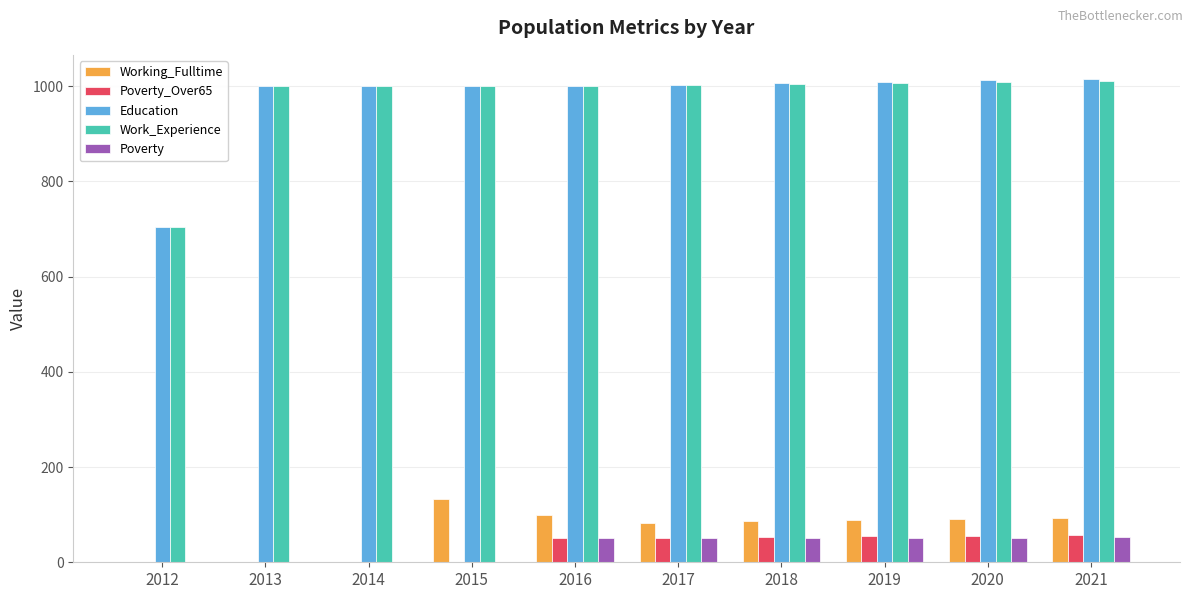

What are all the series names shown in the legend?

Working_Fulltime, Poverty_Over65, Education, Work_Experience, Poverty